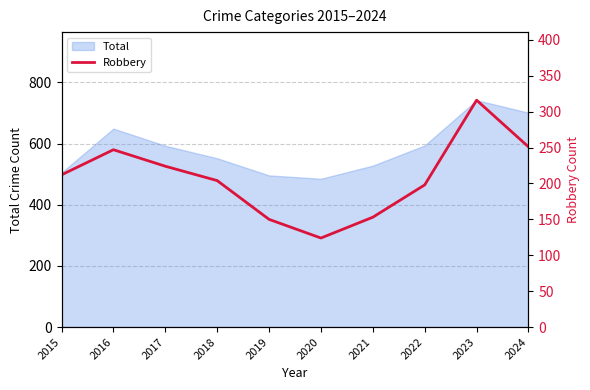

What is the sum of all values?

2079